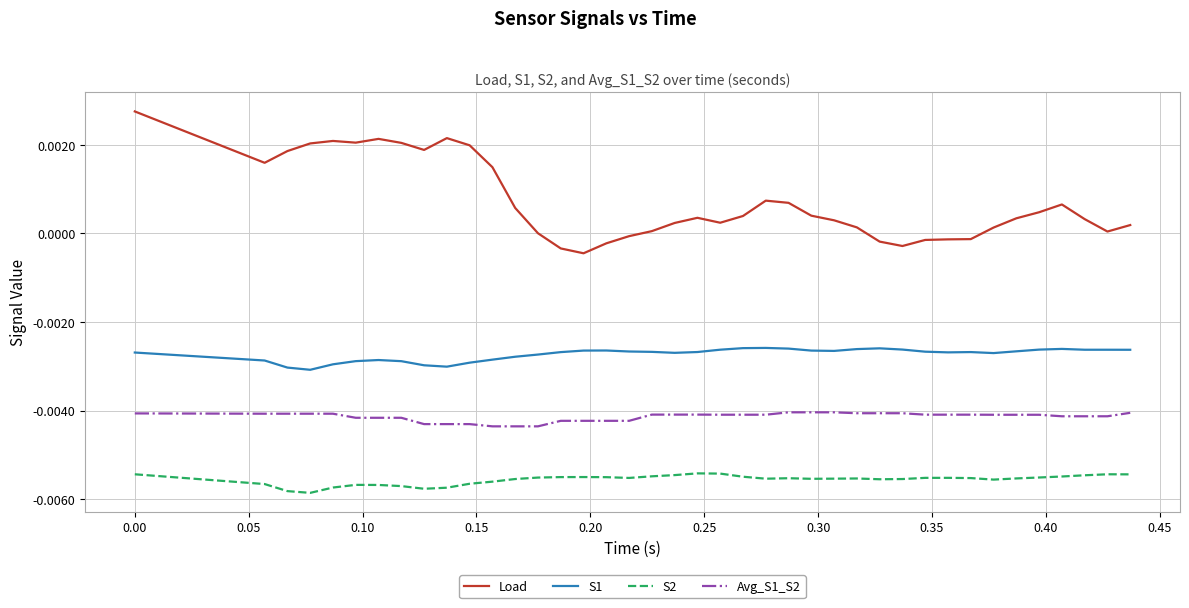

Rank the series by their maximum value, from lowest to highest.

S2, Avg_S1_S2, S1, Load